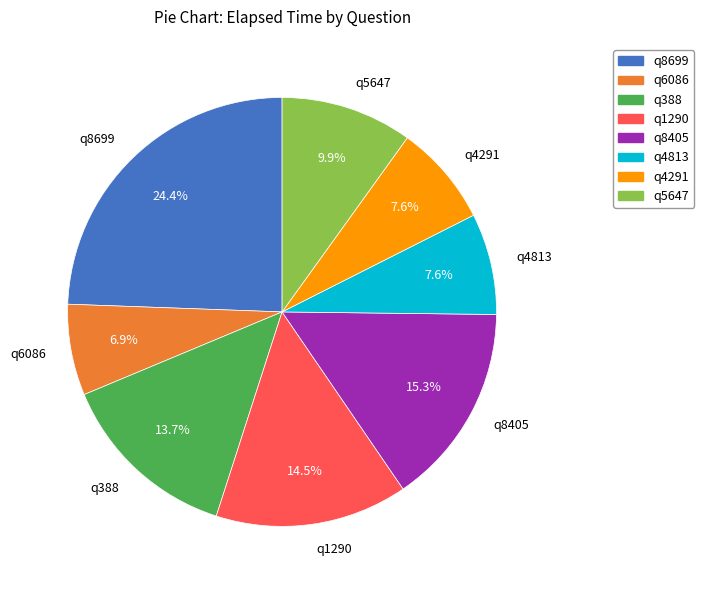

What is the total percentage of q4291 and q6086?

14.5%